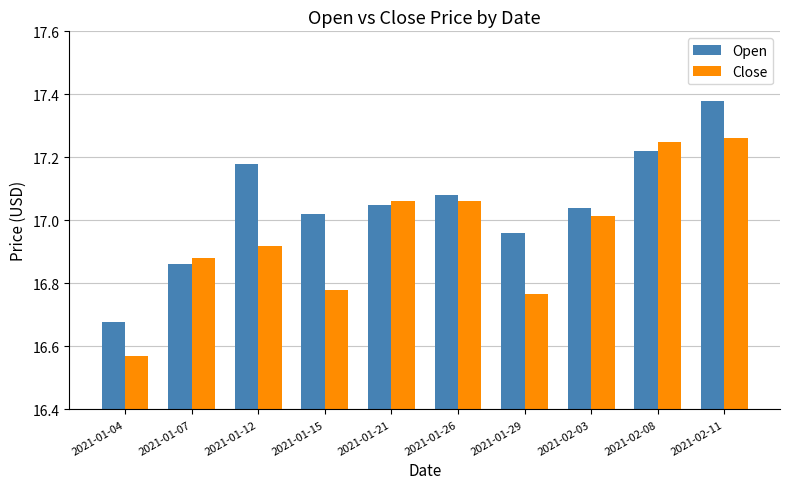

Between 2021-01-04 and 2021-02-03, which series saw the biggest shift?

Close